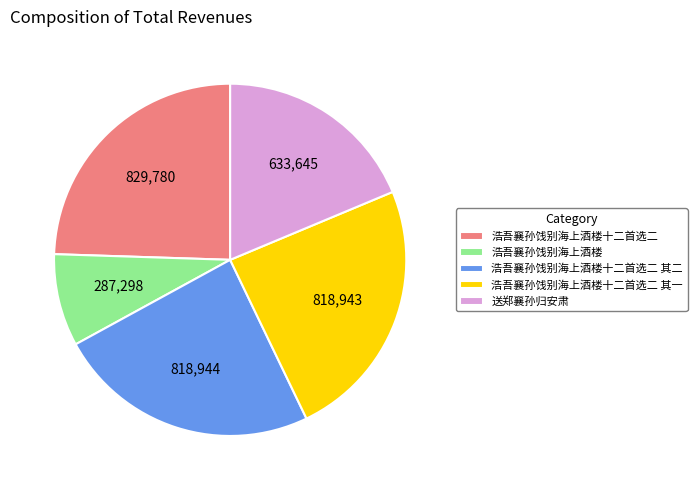

Which slice is the smallest?

浩吾襄孙饯别海上酒楼